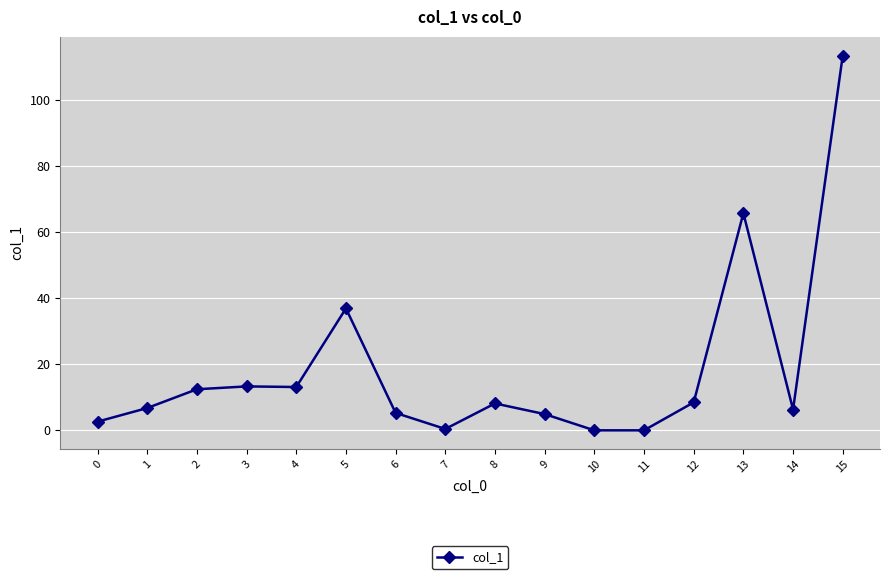

Between 0 and 9, which is larger?

9